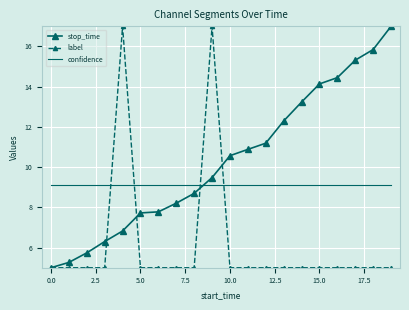

What is the lowest value of the stop_time series?

5.0